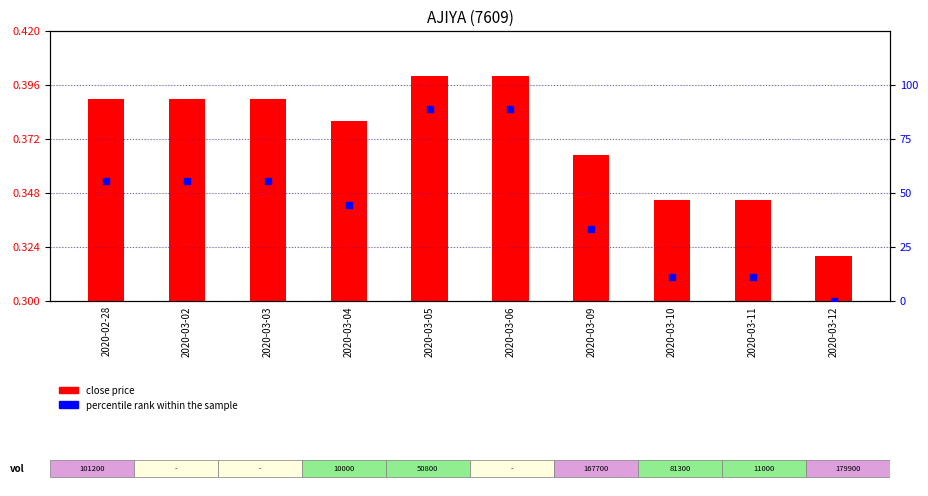

Which series reaches the maximum Y coordinate?

percentile rank within the sample